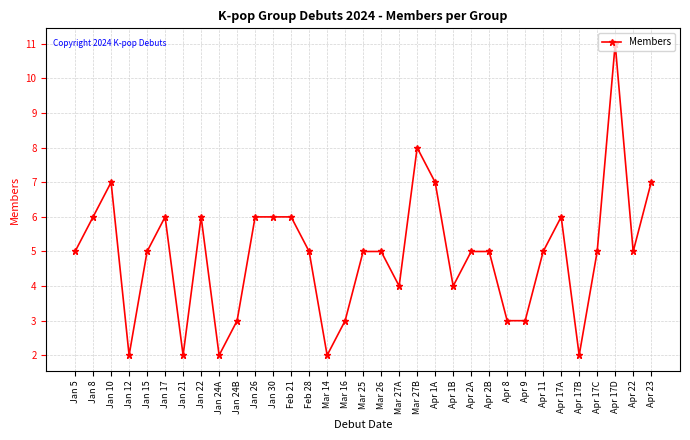

What is the difference between the values at Mar 27B and Jan 30?

2